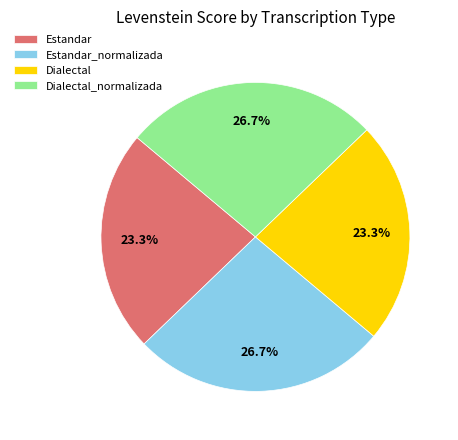

To the nearest percent, what portion does Dialectal represent?

23%